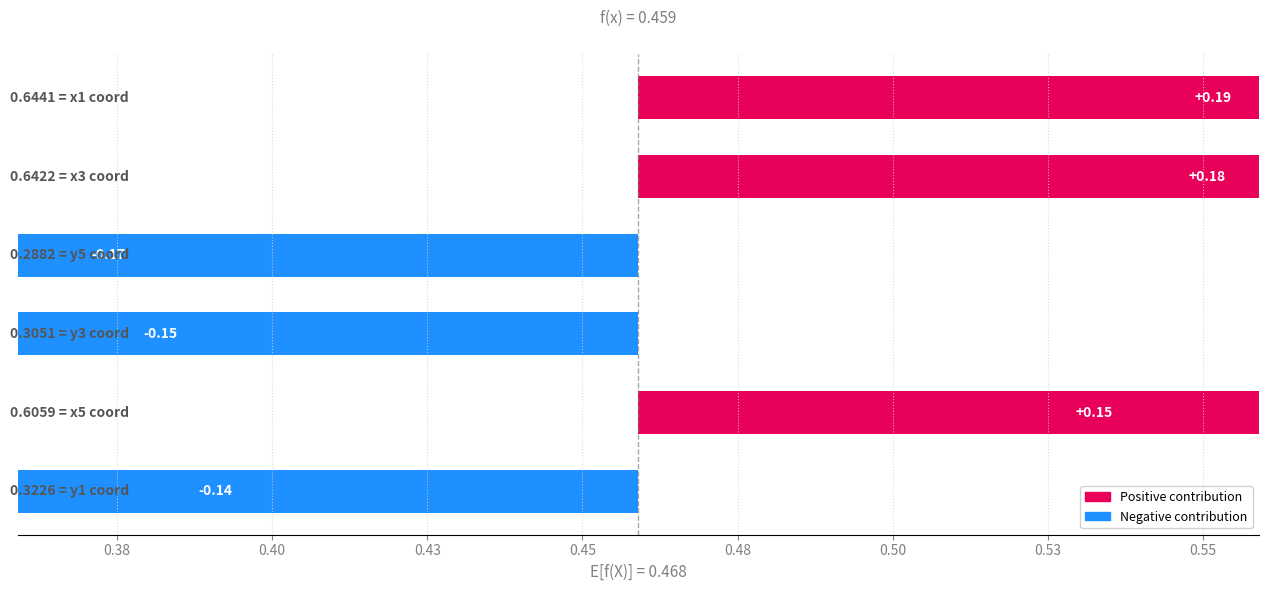

The chart shows a value of 0.1 at 0.48. True or false?

False